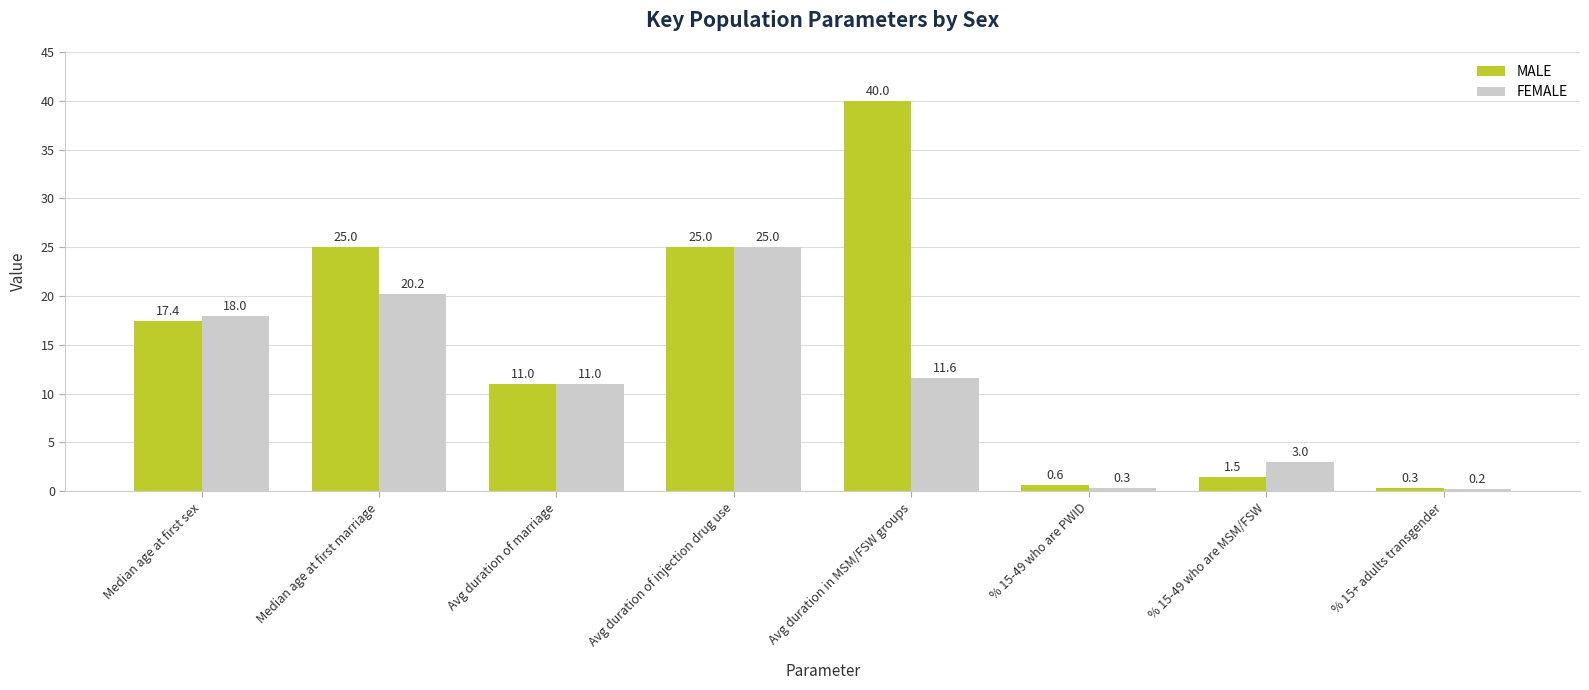

Which series changed the most between Avg duration in MSM/FSW groups and % 15-49 who are PWID?

MALE